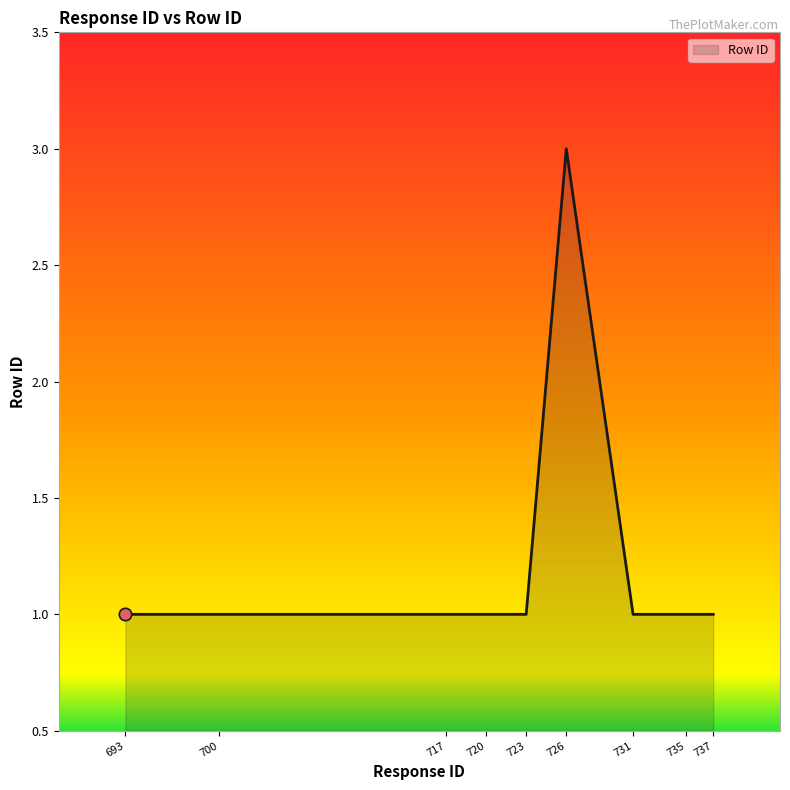

Which has a higher value, 700 or 726?

726